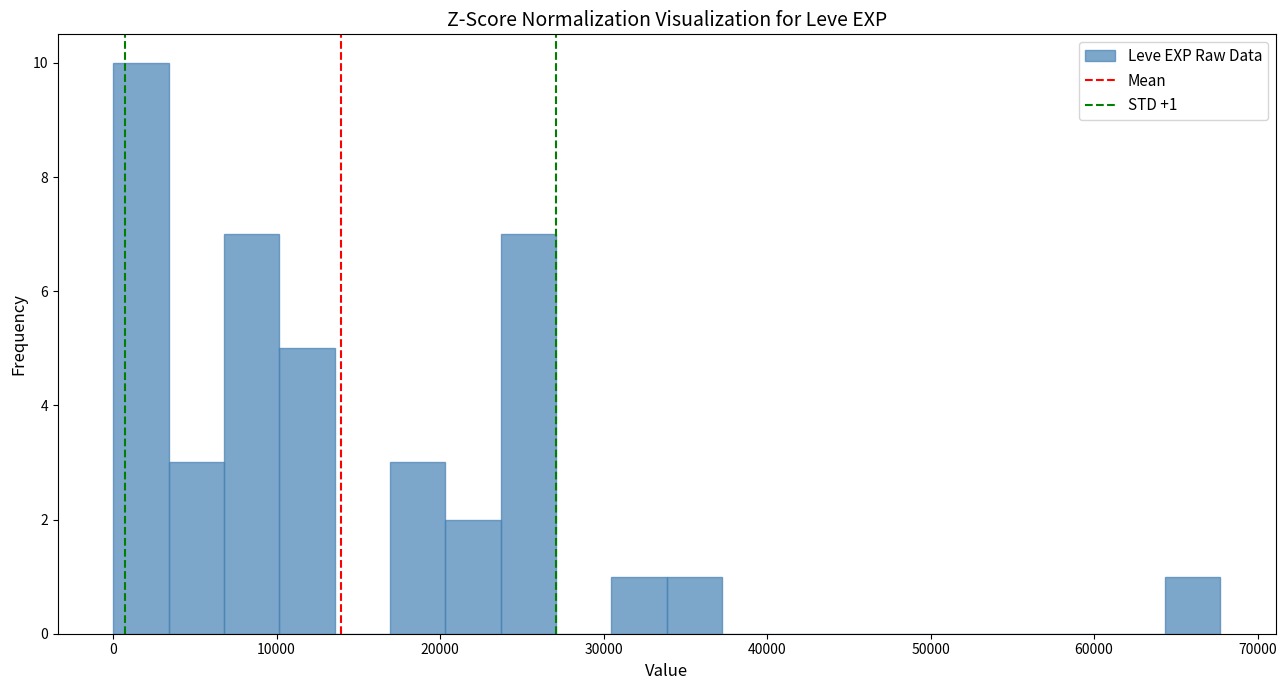

Around what value on the x-axis is the tallest bar? Give the approximate position of its centre, as read against the axis.

2000